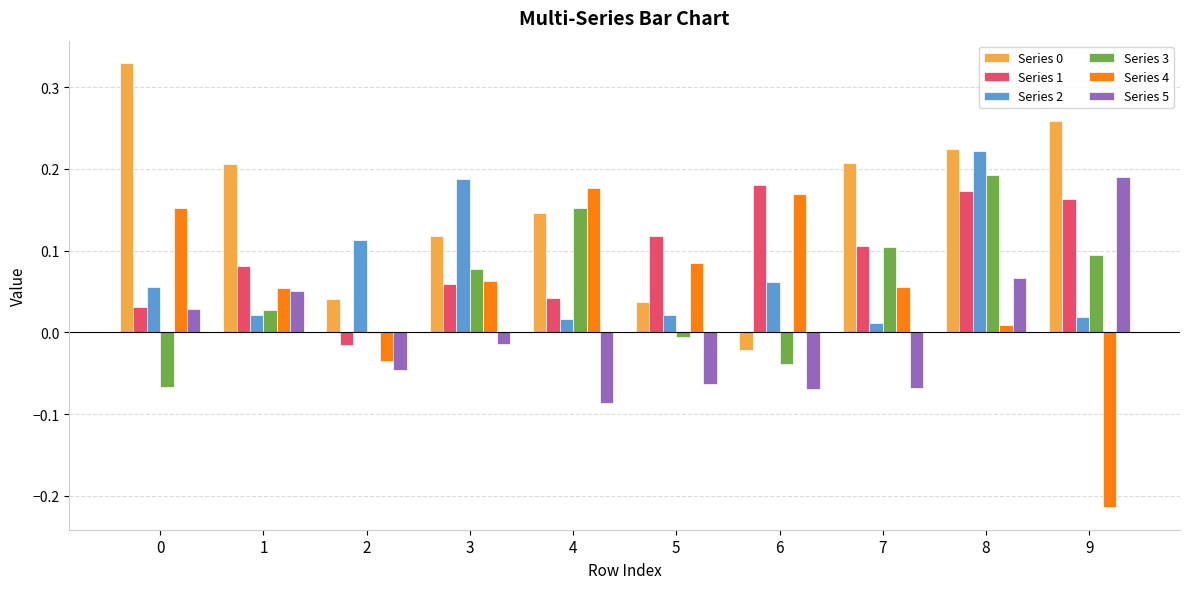

Is it true that Series 4 equals -0.1 at 9?

False